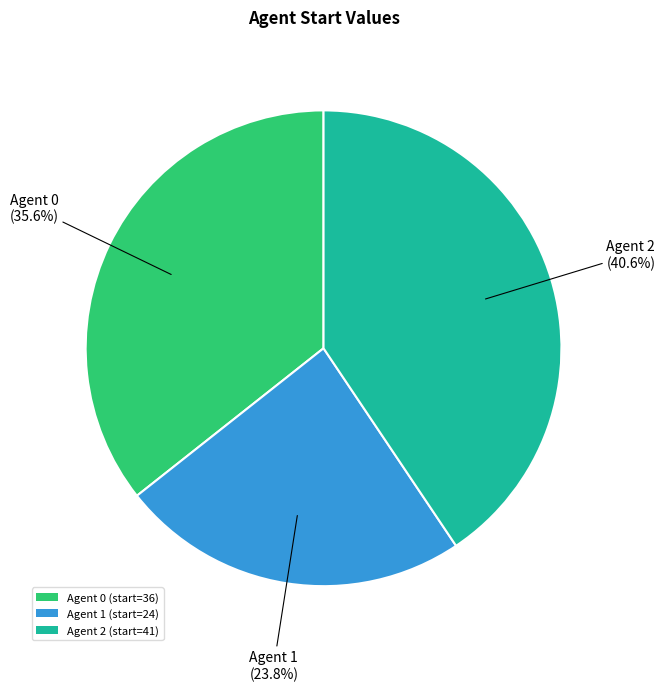

Approximately how many times larger is the value at Agent 0 (start=36) compared to Agent 2 (start=41)?

0.9